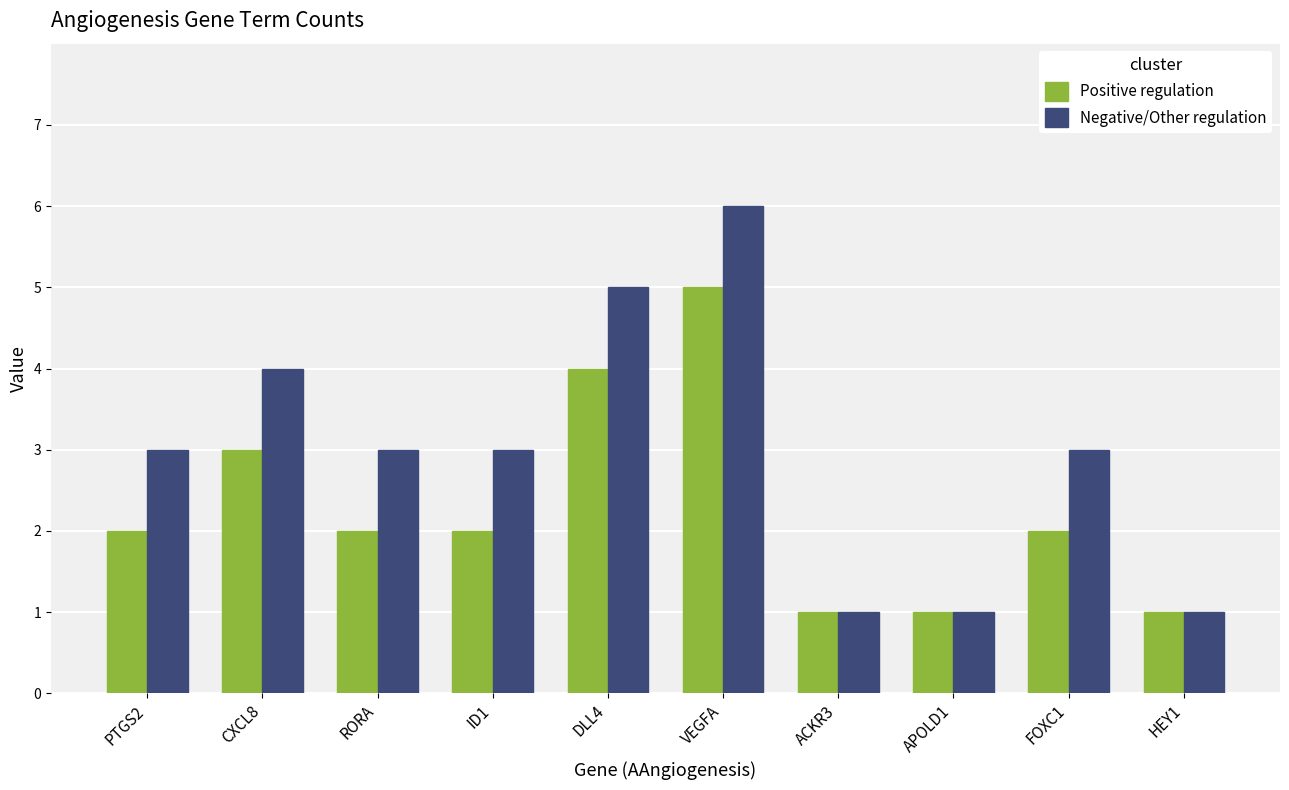

Which series has the largest total across all categories?

Negative/Other regulation